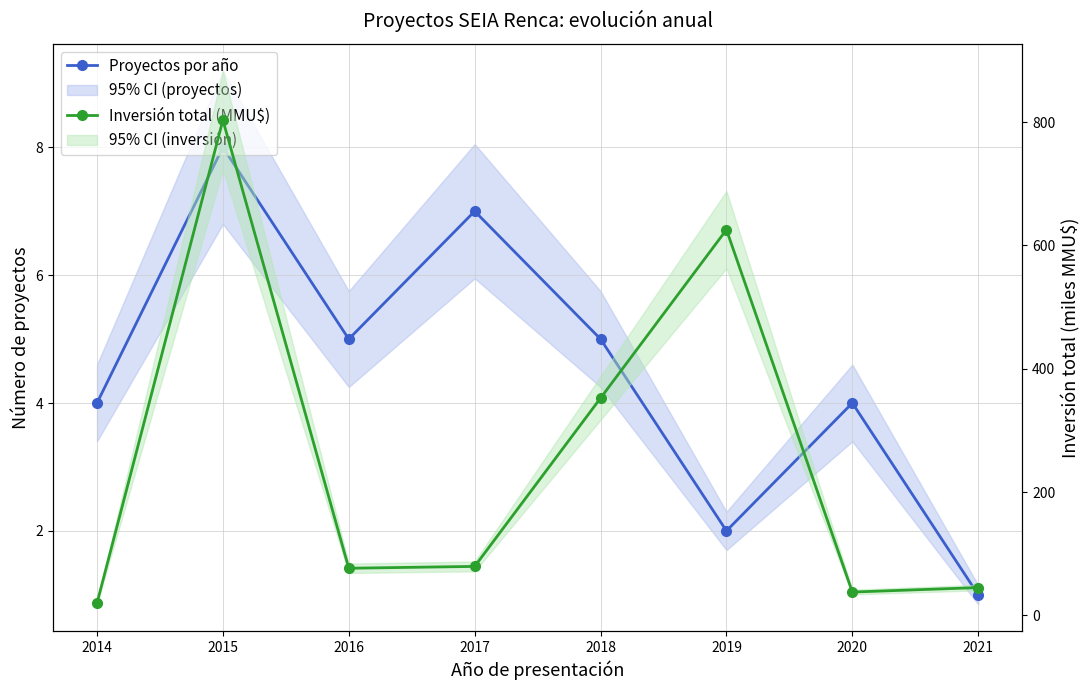

Reading left to right, list all the values displayed in this chart.

Proyectos por año: 2014=4.0	2015=8.0	2016=5.0	2017=7.0	2018=5.0	2019=2.0	2020=4.0	2021=1.0
Inversión total (MMU$): 2014=20.0	2015=803.2	2016=76.6	2017=79.6	2018=352.5	2019=625.5	2020=38.0	2021=45.2